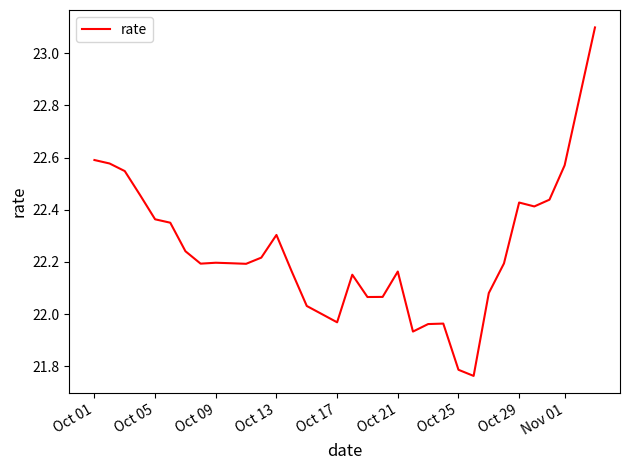

What is the maximum value shown in the chart?

23.1